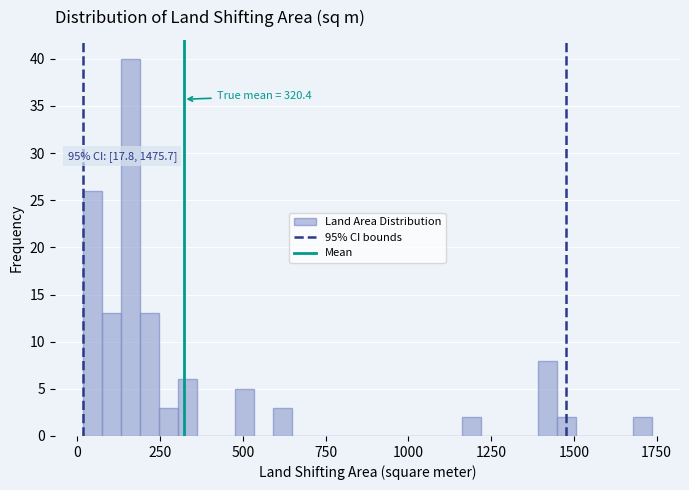

Read against the x-axis, roughly where is the centre of the tallest bar?

150